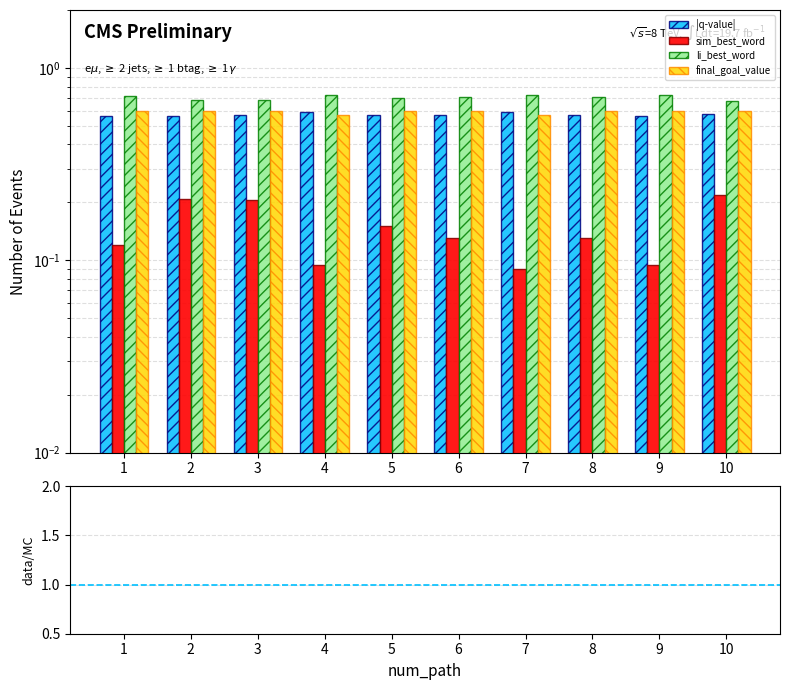

What is the minimum value shown in the chart?

0.1